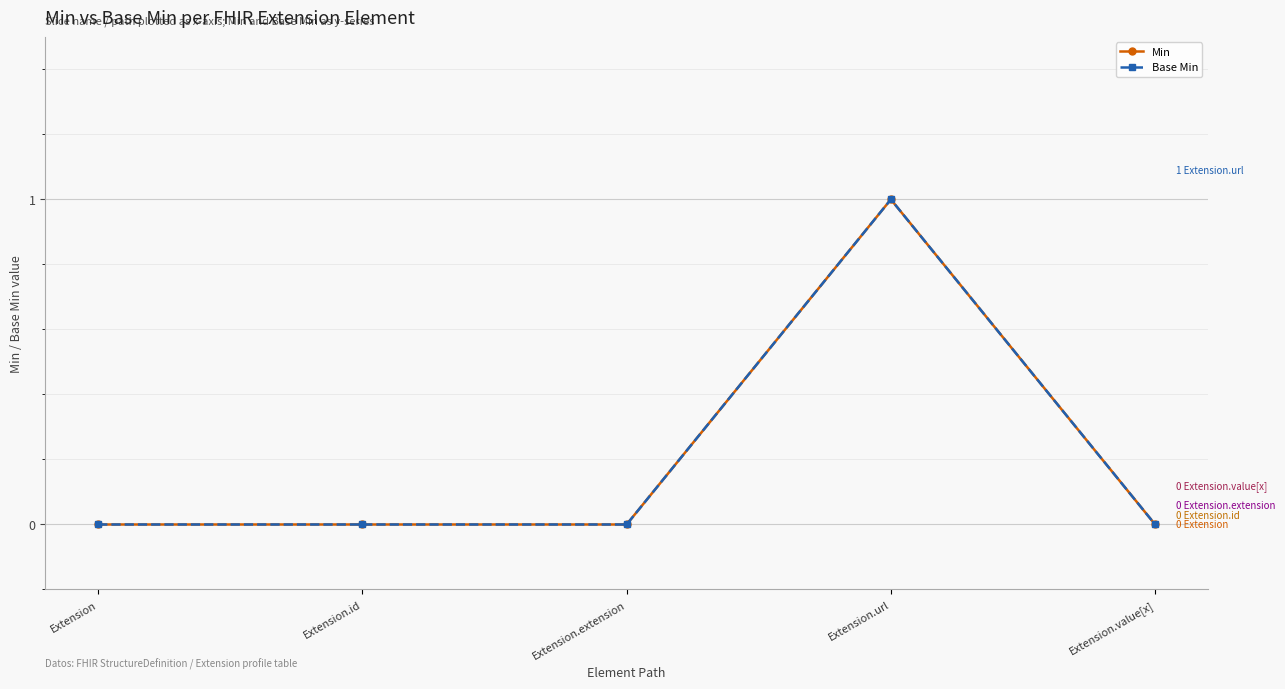

Does the chart have visible grid lines?

Yes